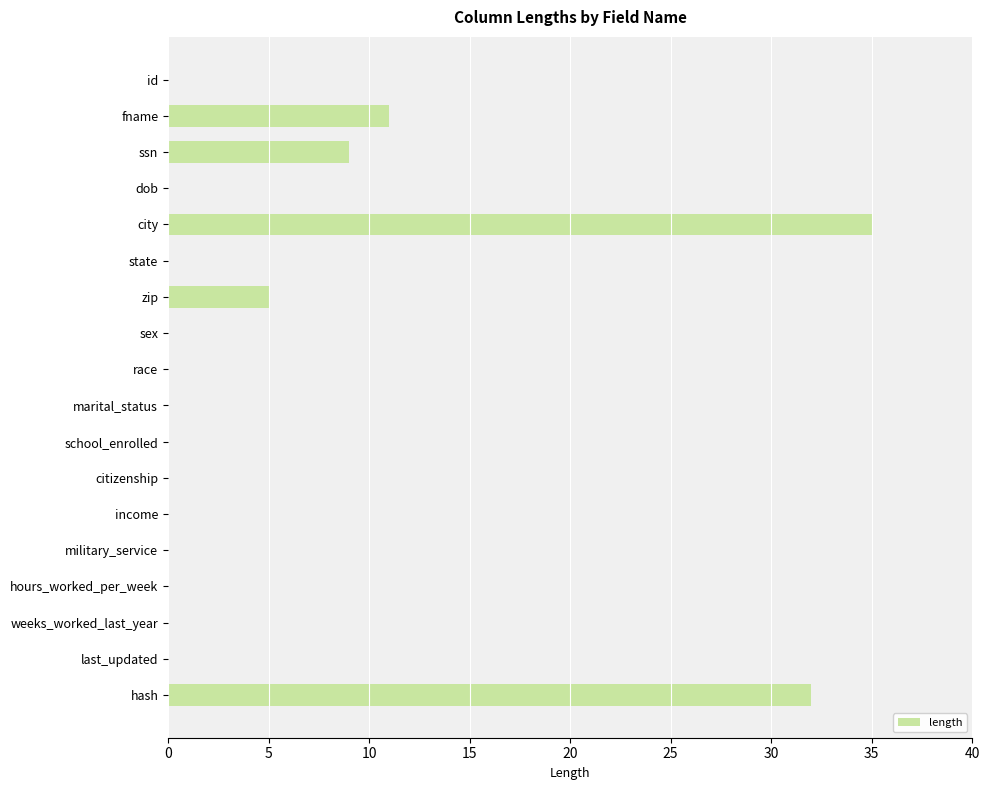

What is the greatest value displayed?

35